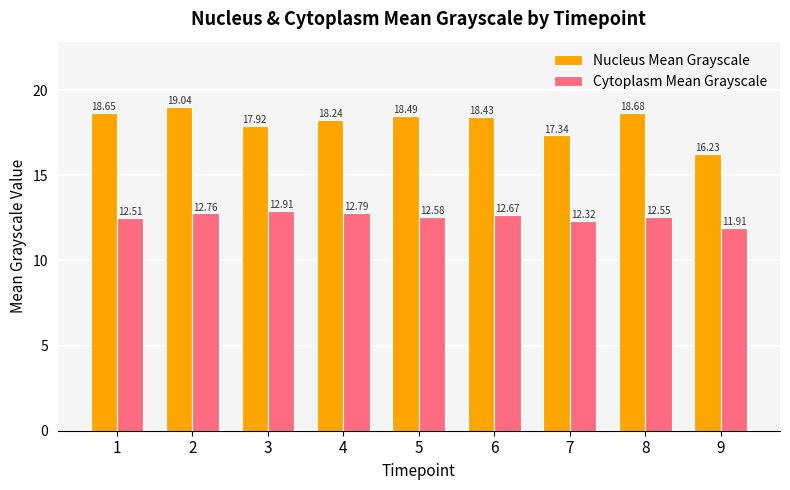

How many bars are there in each group?

2